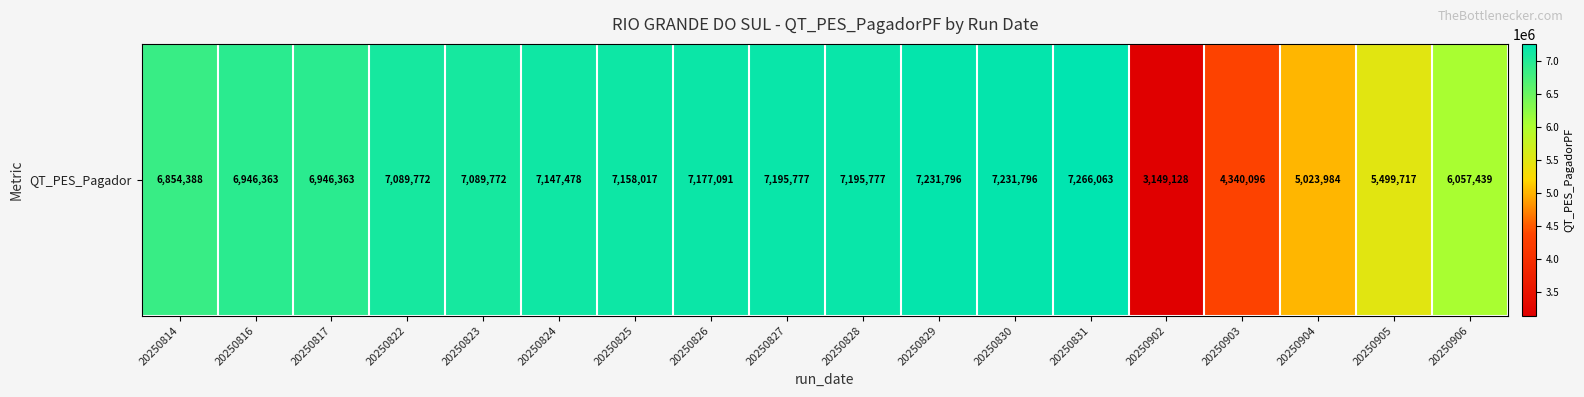

The value at 20250904 is 8087407. True or false?

False